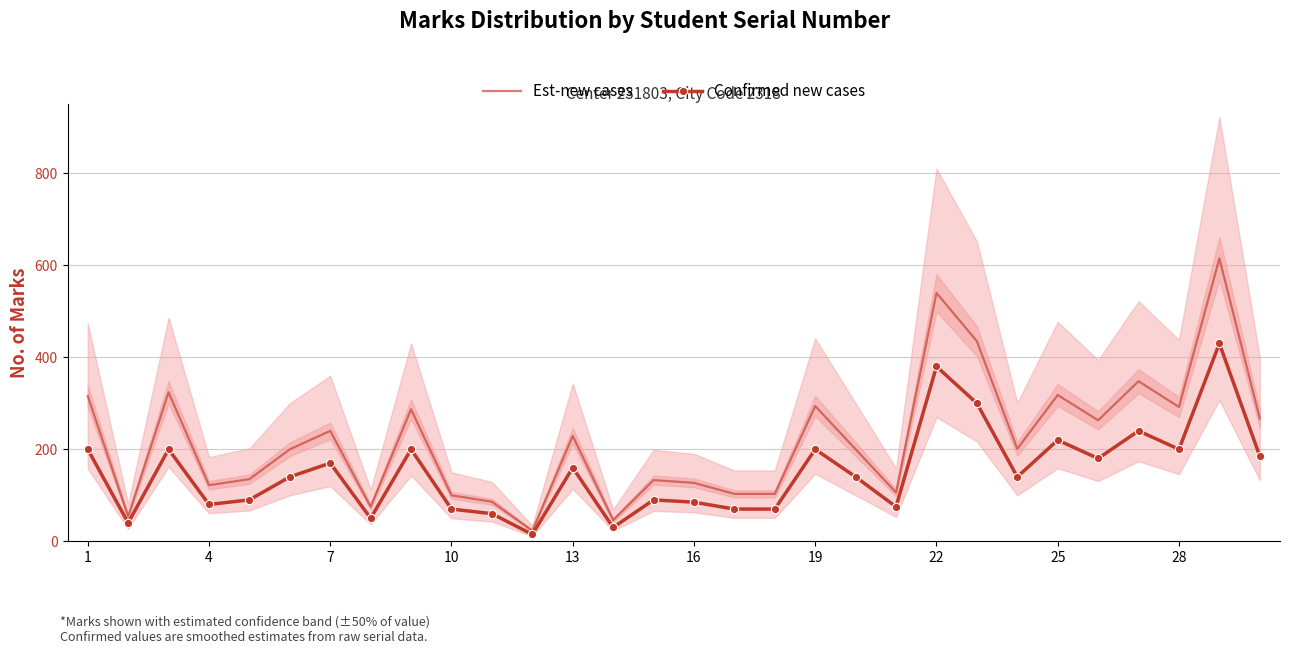

At how many categories does at least one series exceed 169?

17